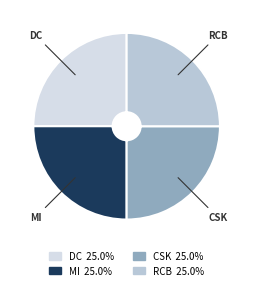

Approximately how many times larger is the value at RCB compared to CSK?

1.0